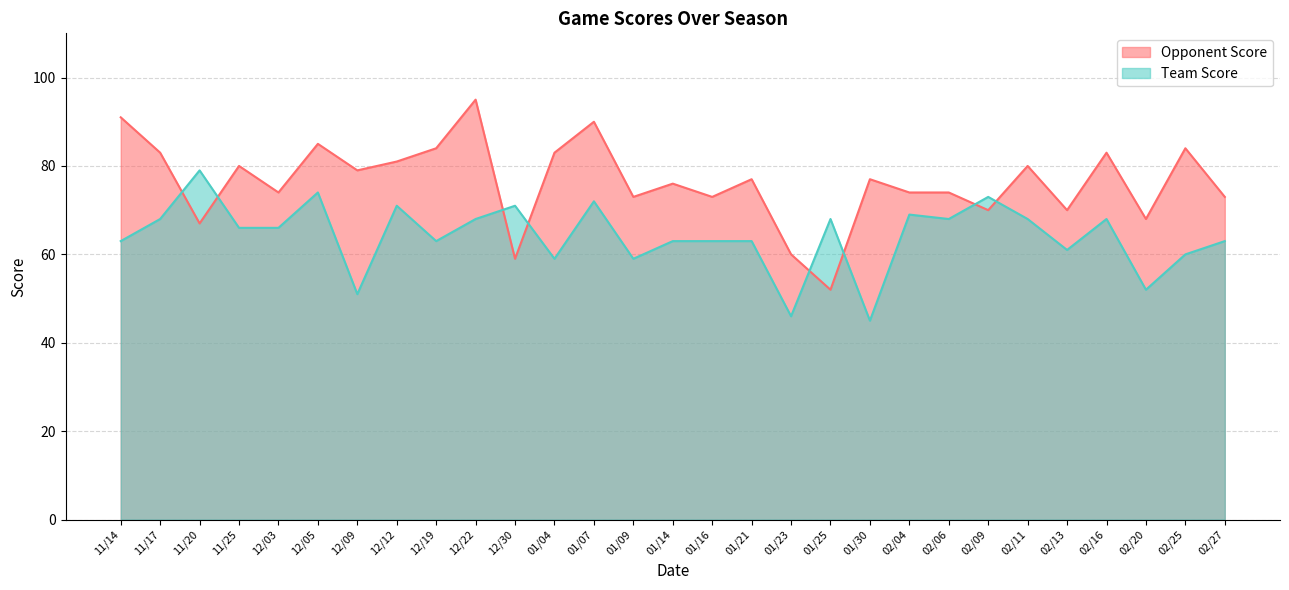

How many values in the Opponent Score series are below 77?

14